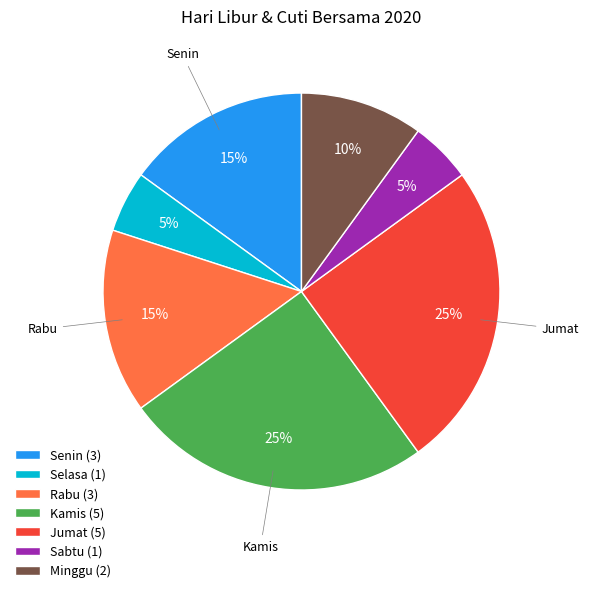

To the nearest percent, what portion does Jumat (5) represent?

25%